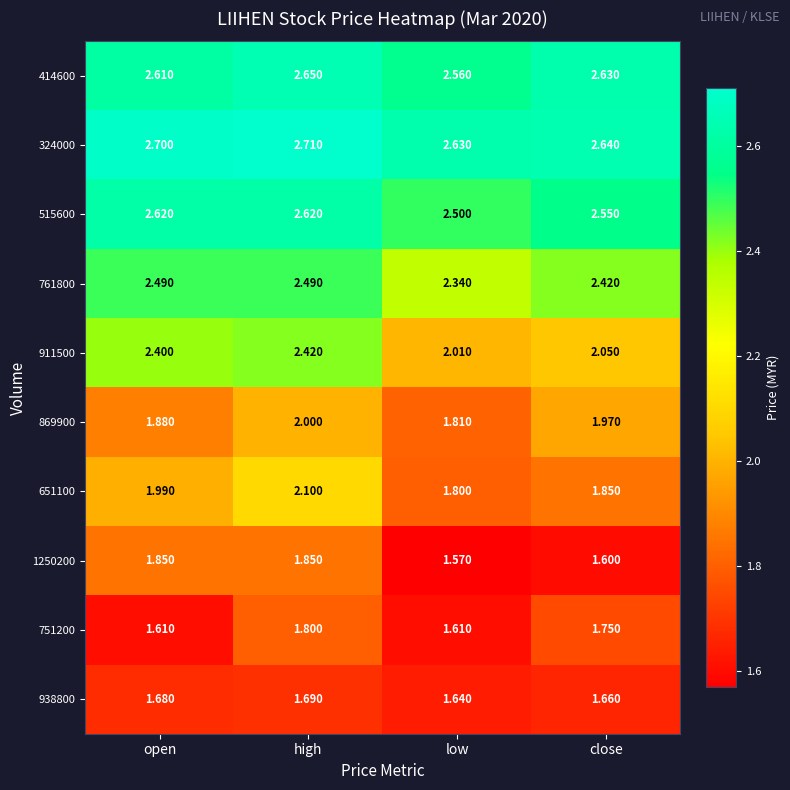

At which label is 1250200 closest to 1?

low